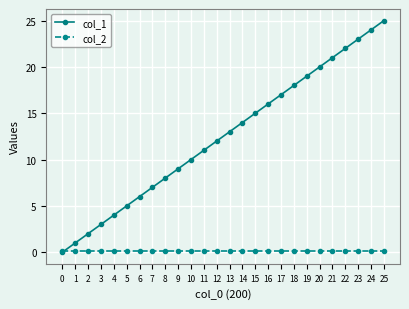

At which category is the sum across all series the highest?

25